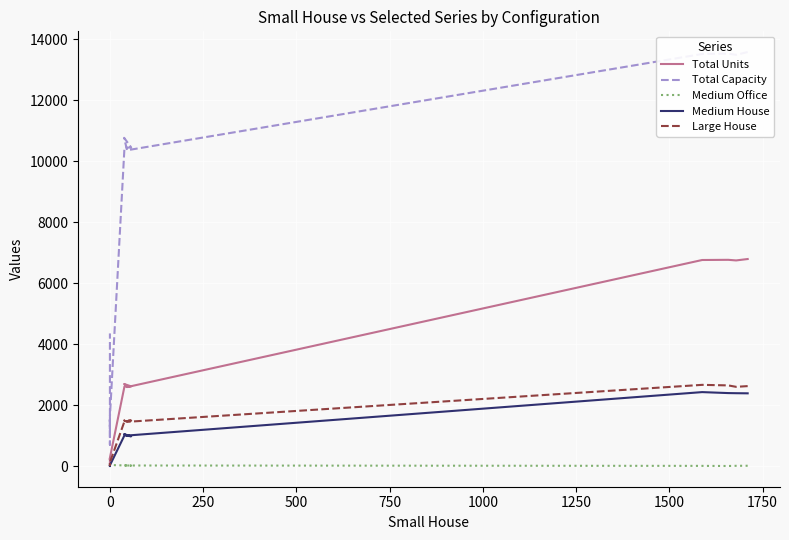

What is the approximate value of Medium Office at 1500, to the nearest 10?

20